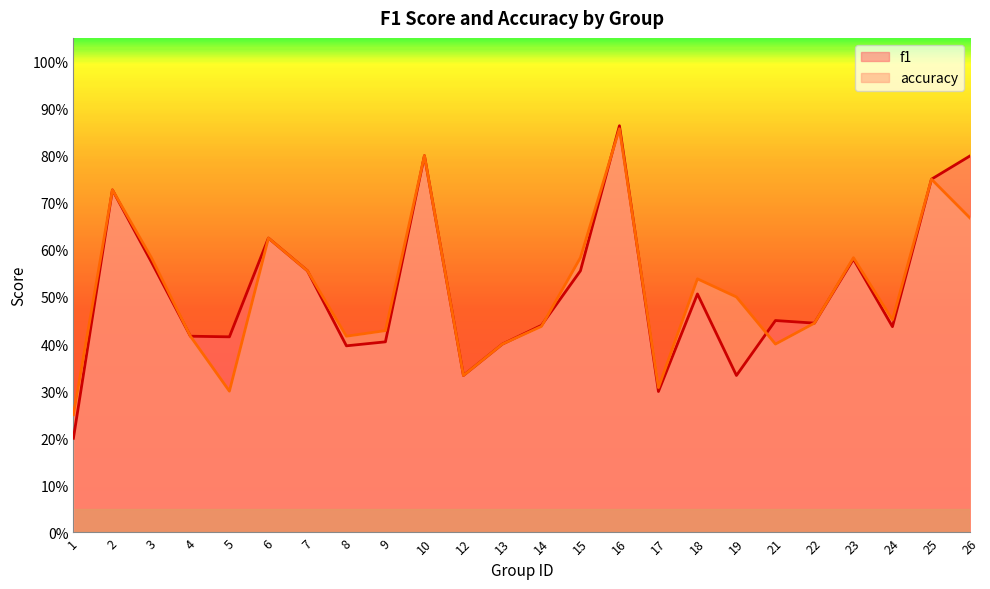

What is the average value of the accuracy series?

0.5